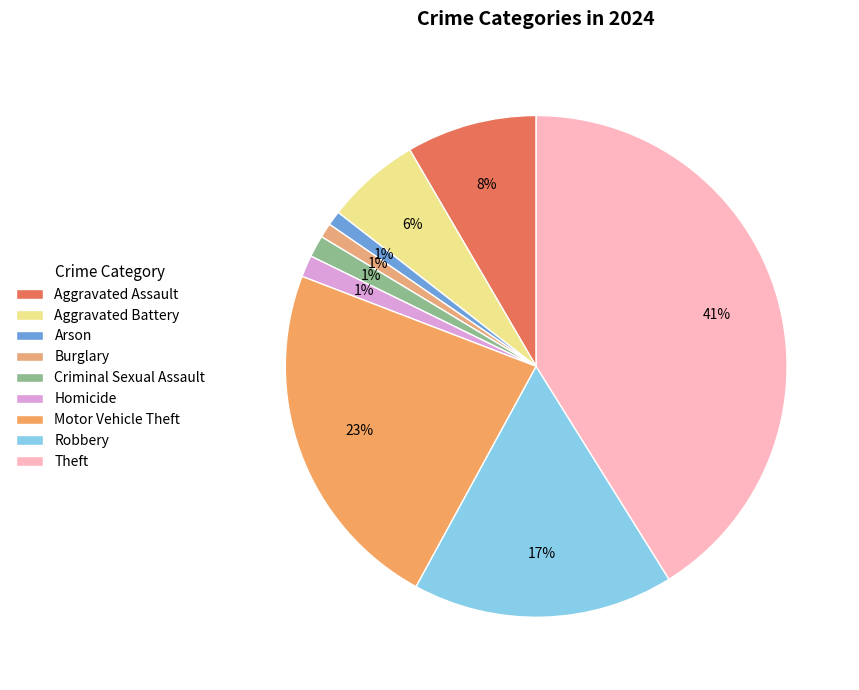

Which has a higher value, Motor Vehicle Theft or Aggravated Assault?

Motor Vehicle Theft